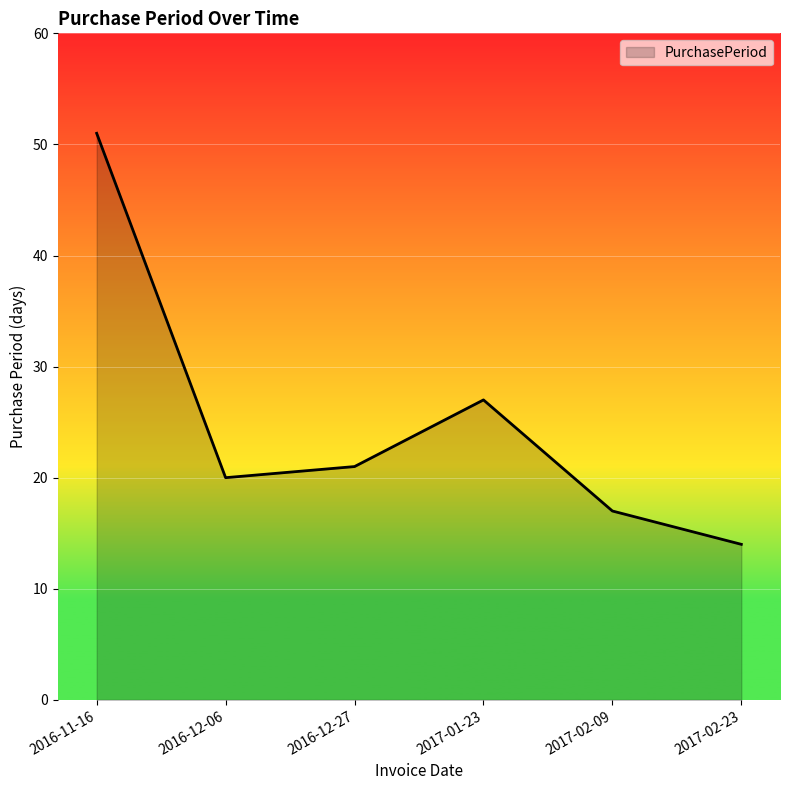

What position from the right is 2017-01-23?

3